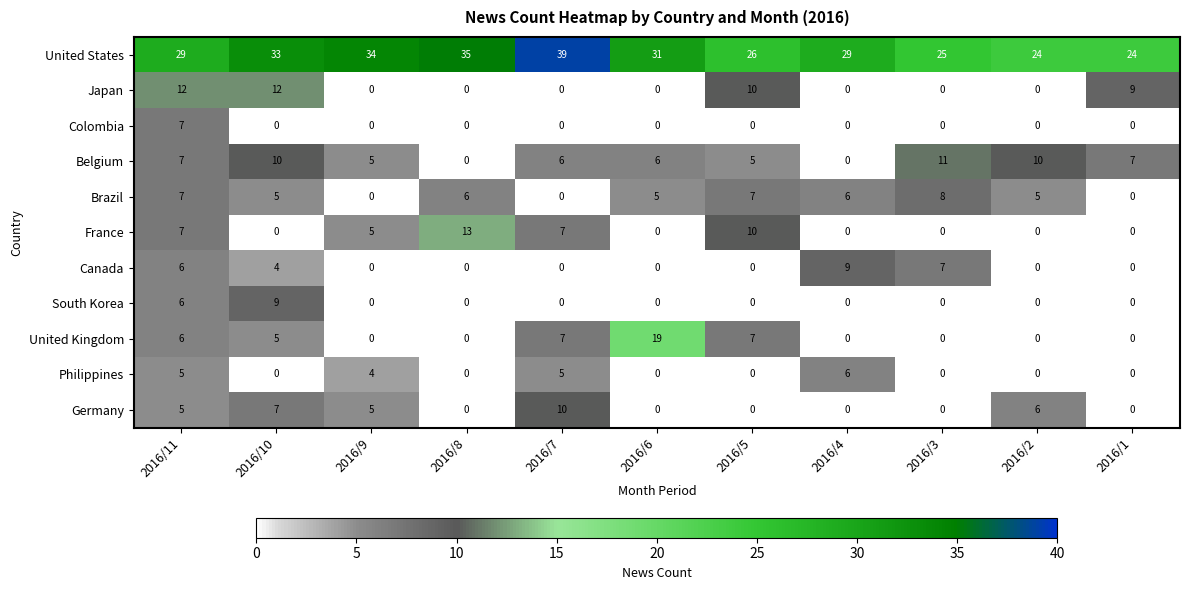

At which category is the sum across all series the highest?

2016/11